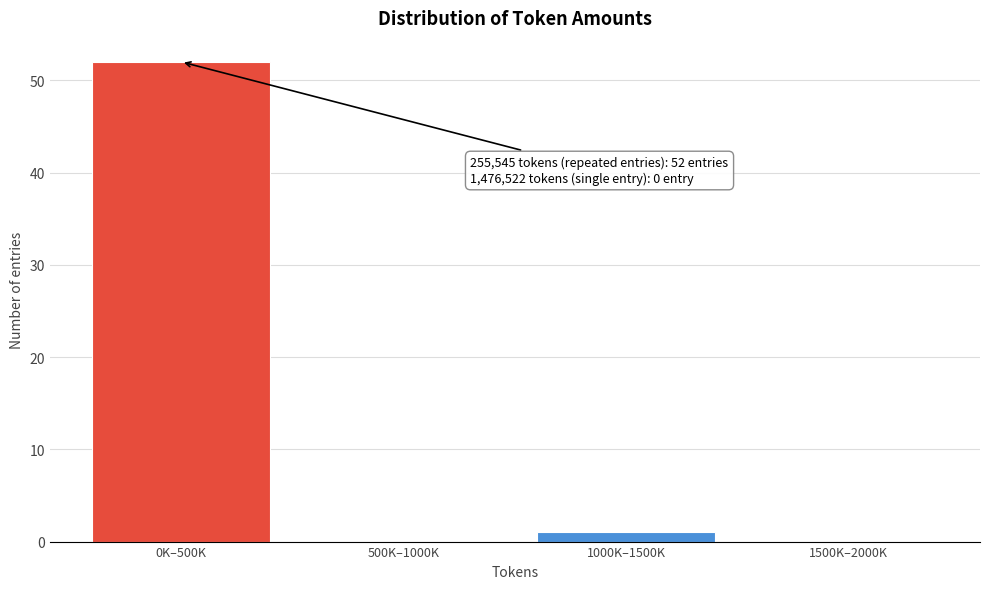

Reading left to right, extract all data points from this chart.

0K–500K=52	500K–1000K=0	1000K–1500K=1	1500K–2000K=0